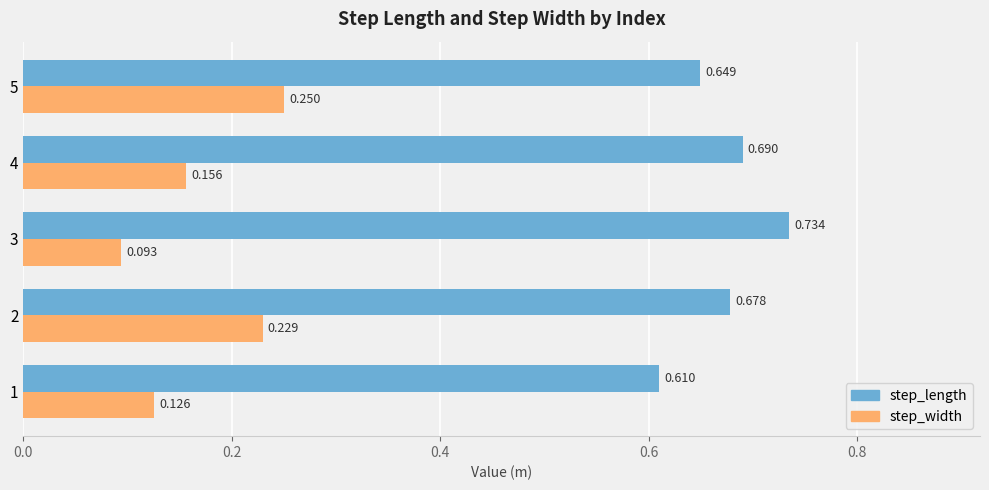

Is the value of step_width at 2 greater than the value of step_length at 1?

No